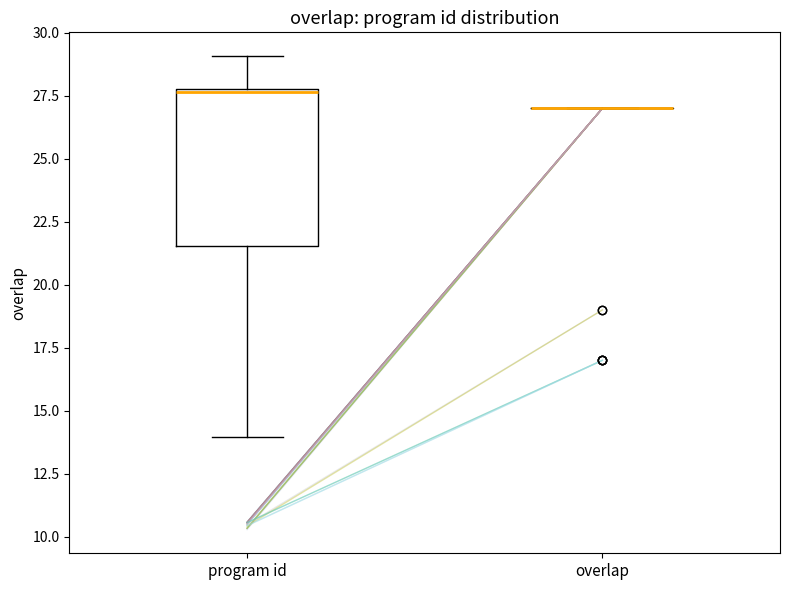

Reading left to right, transcribe this box plot: for each box, give where its median line is, the range the box spans, and where its two whiskers end, as read against the y-axis. The values are not printed on the chart, so give them approximately, as read against the axis.

program id: median 27.5, box 21.5 to 28.0, whiskers 14.0 to 29.0
overlap: box collapsed to a line at 27.0, whiskers 27.0 to 27.0